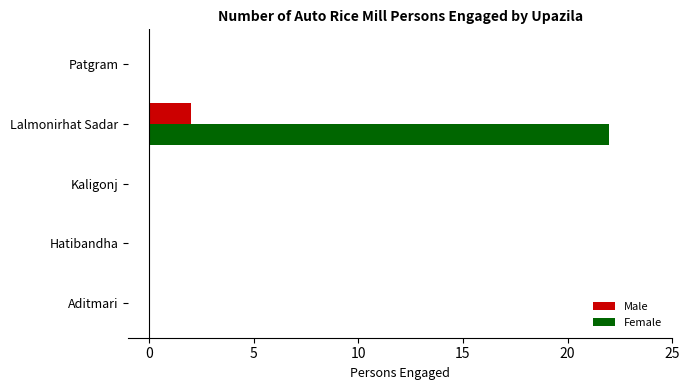

The value of Male at Hatibandha is -1. True or false?

False